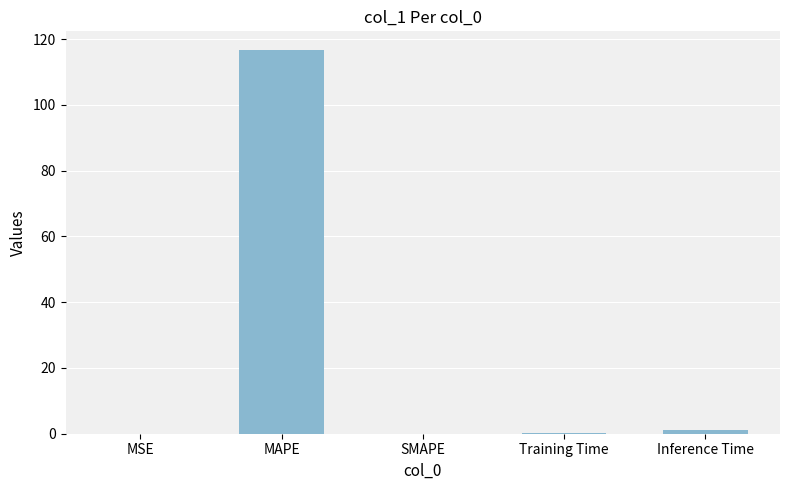

What is the sum of all values?

117.6